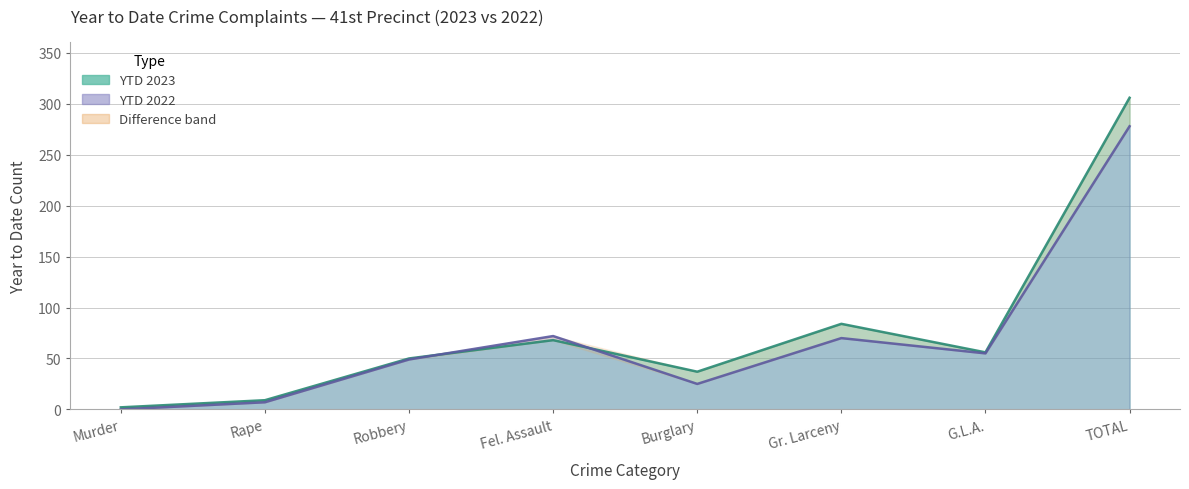

Is the value of YTD 2023 at Fel. Assault greater than the value of YTD 2022 at Gr. Larceny?

No